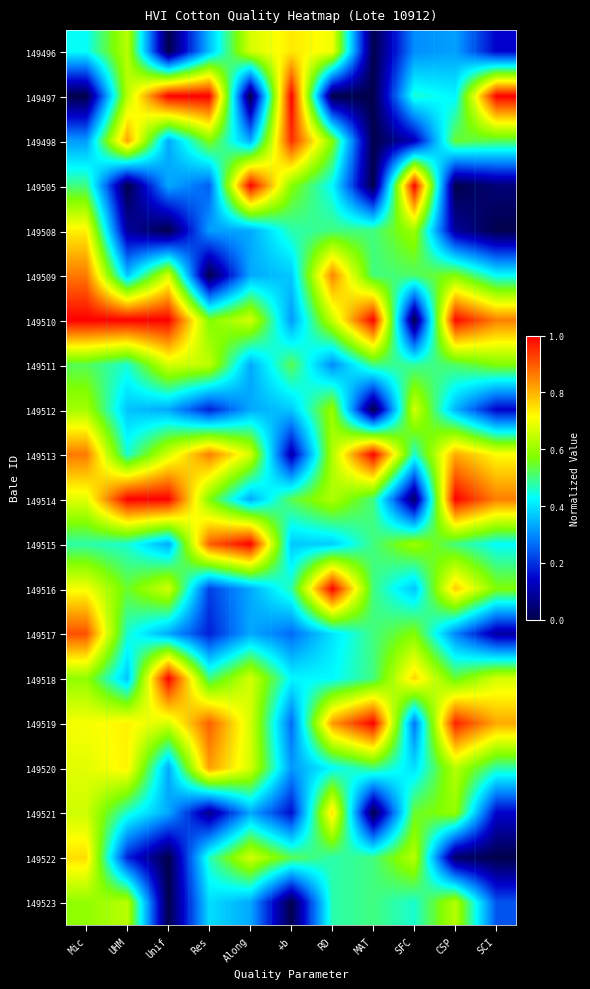

Reading right to left, extract all data points from this chart.

149496: SCI=0.1	CSP=0.3	SFC=0.3	MAT=0.0	RD=0.7	+b=0.7	Along=0.7	Res=0.4	Unif=0.0	UHM=0.6	Mic=0.4
149497: SCI=1.0	CSP=0.4	SFC=0.5	MAT=0.0	RD=0.0	+b=1.0	Along=0.0	Res=1.0	Unif=1.0	UHM=0.6	Mic=0.0
149498: SCI=0.5	CSP=0.5	SFC=0.1	MAT=0.0	RD=0.6	+b=0.9	Along=0.3	Res=0.6	Unif=0.3	UHM=0.8	Mic=0.3
149505: SCI=0.0	CSP=0.0	SFC=1.0	MAT=0.0	RD=0.4	+b=0.6	Along=1.0	Res=0.2	Unif=0.3	UHM=0.0	Mic=0.5
149508: SCI=0.0	CSP=0.1	SFC=0.6	MAT=0.5	RD=0.5	+b=0.5	Along=0.3	Res=0.3	Unif=0.0	UHM=0.1	Mic=0.7
149509: SCI=0.4	CSP=0.6	SFC=0.5	MAT=0.5	RD=0.9	+b=0.4	Along=0.3	Res=0.0	Unif=0.7	UHM=0.4	Mic=0.9
149510: SCI=0.9	CSP=1.0	SFC=0.0	MAT=1.0	RD=0.7	+b=0.3	Along=0.7	Res=0.6	Unif=1.0	UHM=1.0	Mic=1.0
149511: SCI=0.6	CSP=0.5	SFC=0.5	MAT=0.5	RD=0.3	+b=0.5	Along=0.3	Res=0.6	Unif=0.7	UHM=0.5	Mic=0.5
149512: SCI=0.1	CSP=0.3	SFC=0.7	MAT=0.0	RD=0.6	+b=0.4	Along=0.3	Res=0.2	Unif=0.3	UHM=0.4	Mic=0.6
149513: SCI=0.7	CSP=0.8	SFC=0.5	MAT=1.0	RD=0.6	+b=0.1	Along=0.7	Res=0.9	Unif=0.7	UHM=0.5	Mic=0.9
149514: SCI=0.9	CSP=1.0	SFC=0.0	MAT=0.5	RD=0.6	+b=0.5	Along=0.3	Res=0.6	Unif=1.0	UHM=1.0	Mic=0.7
149515: SCI=0.4	CSP=0.5	SFC=0.6	MAT=0.5	RD=0.4	+b=0.4	Along=1.0	Res=0.9	Unif=0.3	UHM=0.5	Mic=0.5
149516: SCI=0.6	CSP=0.8	SFC=0.4	MAT=0.5	RD=1.0	+b=0.5	Along=0.3	Res=0.2	Unif=0.7	UHM=0.5	Mic=0.7
149517: SCI=0.1	CSP=0.3	SFC=0.6	MAT=0.5	RD=0.4	+b=0.3	Along=0.3	Res=0.2	Unif=0.3	UHM=0.5	Mic=0.9
149518: SCI=0.7	CSP=0.5	SFC=0.8	MAT=0.5	RD=0.4	+b=0.4	Along=0.7	Res=0.5	Unif=1.0	UHM=0.4	Mic=0.6
149519: SCI=0.8	CSP=1.0	SFC=0.3	MAT=1.0	RD=0.8	+b=0.3	Along=0.7	Res=0.9	Unif=0.7	UHM=0.7	Mic=0.7
149520: SCI=0.5	CSP=0.6	SFC=0.4	MAT=0.5	RD=0.4	+b=0.3	Along=0.7	Res=0.8	Unif=0.3	UHM=0.7	Mic=0.7
149521: SCI=0.1	CSP=0.6	SFC=0.5	MAT=0.0	RD=0.8	+b=0.2	Along=0.3	Res=0.1	Unif=0.3	UHM=0.5	Mic=0.7
149522: SCI=0.0	CSP=0.0	SFC=0.6	MAT=0.5	RD=0.5	+b=0.5	Along=0.7	Res=0.5	Unif=0.0	UHM=0.2	Mic=0.8
149523: SCI=0.2	CSP=0.6	SFC=0.5	MAT=0.5	RD=0.5	+b=0.0	Along=0.3	Res=0.4	Unif=0.0	UHM=0.6	Mic=0.6